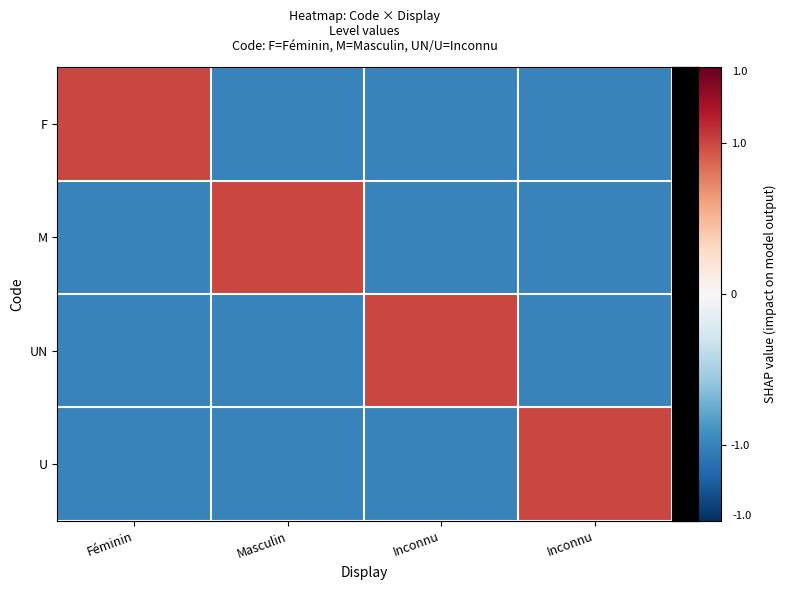

Reading right to left, transcribe all the data shown in this chart.

F: Inconnu=-1	Inconnu=-1	Masculin=-1	Féminin=1
M: Inconnu=-1	Inconnu=-1	Masculin=1	Féminin=-1
UN: Inconnu=-1	Inconnu=1	Masculin=-1	Féminin=-1
U: Inconnu=1	Inconnu=-1	Masculin=-1	Féminin=-1